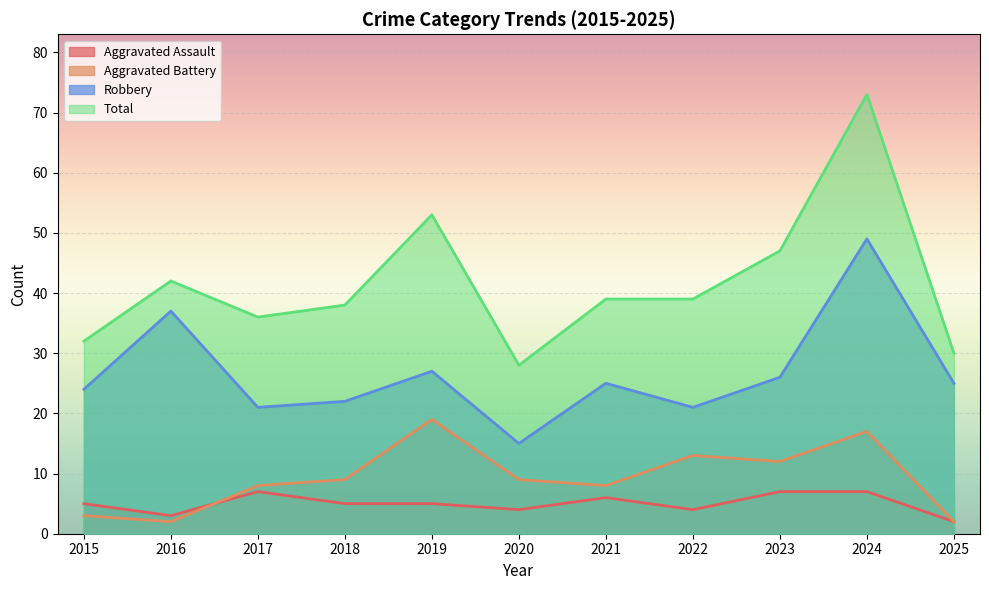

Between 2016 and 2017, which series saw the biggest shift?

Robbery